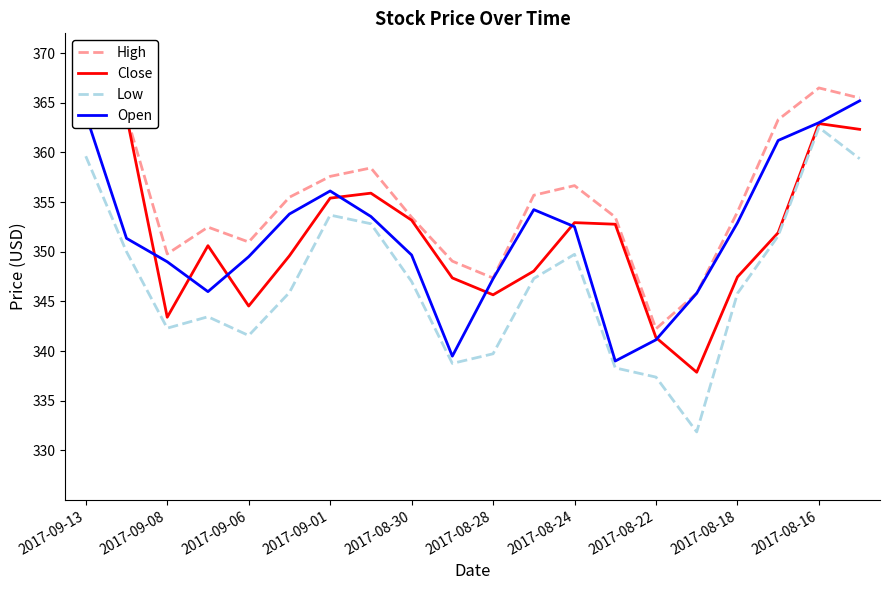

Reading left to right, extract all data points from this chart.

High: 364.3	363.7	349.8	352.5	351.0	355.5	357.6	358.4	353.5	349.1	347.4	355.7	356.7	353.5	342.2	345.8	354.0	363.3	366.5	365.5
Close: 364.0	363.7	343.4	350.6	344.5	349.6	355.4	355.9	353.2	347.4	345.7	348.1	352.9	352.8	341.4	337.9	347.5	351.9	362.9	362.3
Low: 359.6	350.0	342.3	343.4	341.6	345.9	353.7	352.8	347.0	338.8	339.7	347.3	349.7	338.3	337.4	331.9	345.8	351.6	362.5	359.4
Open: 363.8	351.4	349.0	346.0	349.5	353.8	356.1	353.6	349.7	339.5	347.3	354.2	352.5	339.0	341.1	345.8	352.9	361.2	363.0	365.2